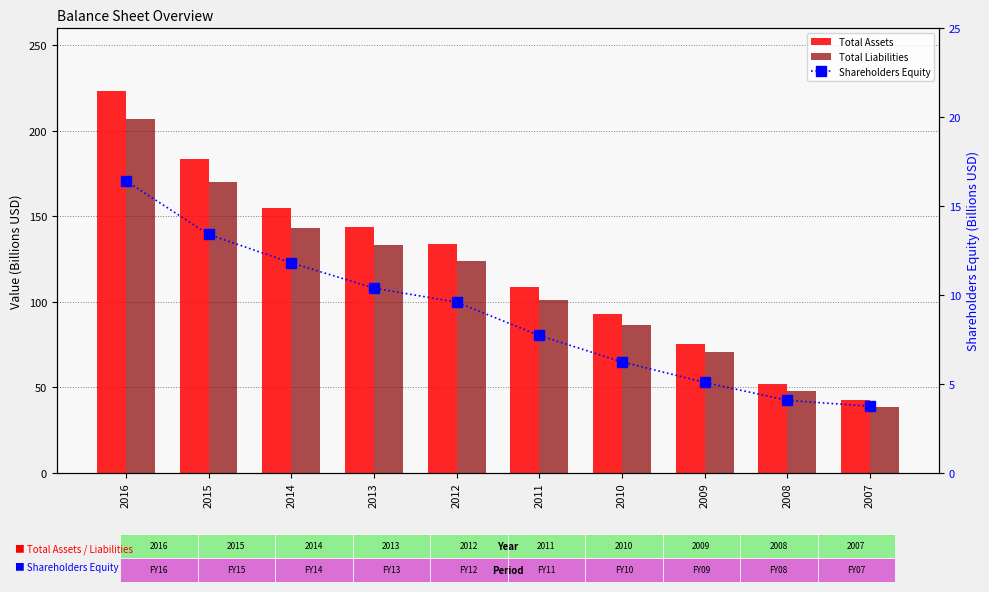

Which series changed the most between 2012 and 2009?

Total Assets